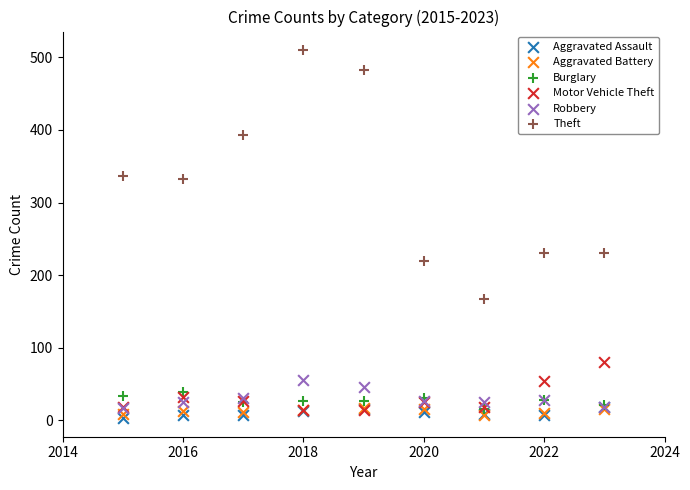

Which series reaches the maximum Y coordinate?

Theft